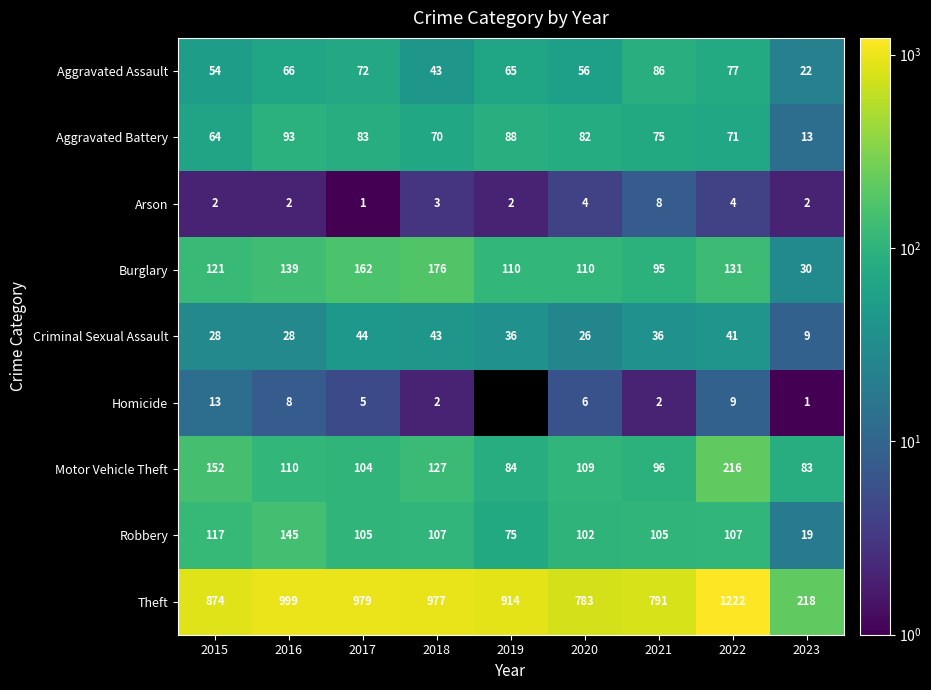

What is the spread (max minus min) of values at 2015?

872